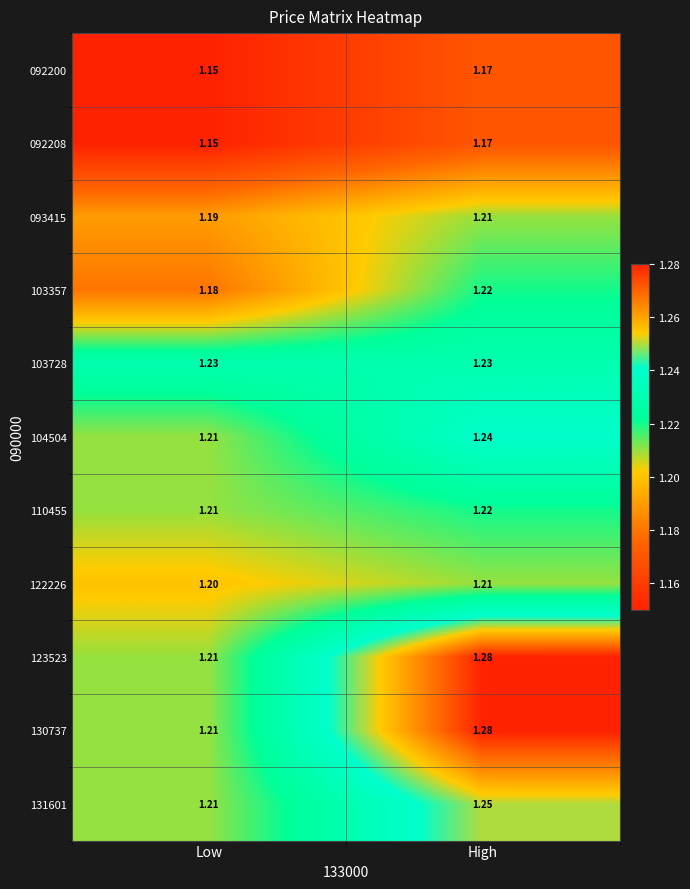

Which category has the highest value in the 131601 series?

High